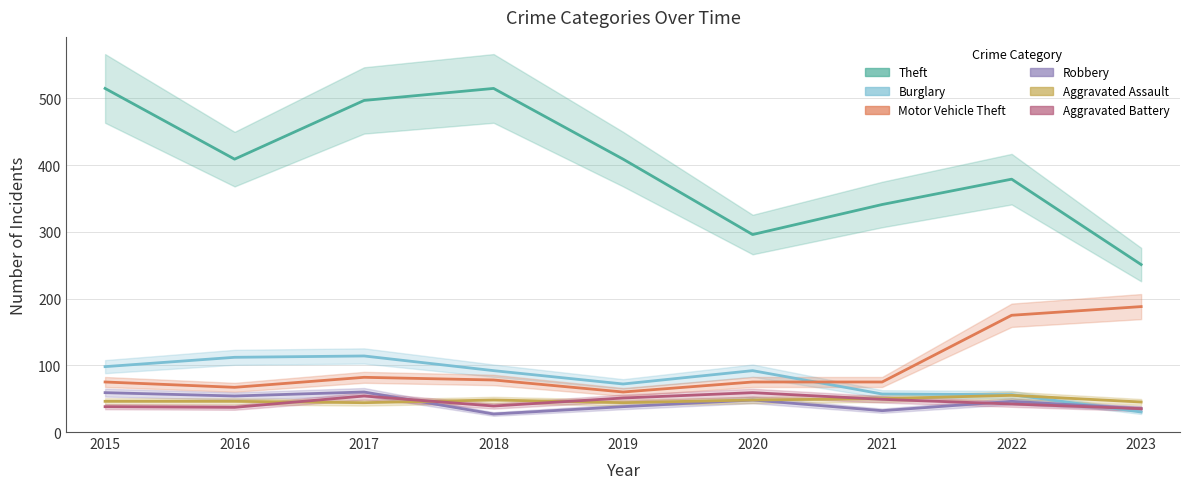

True or false: Aggravated Battery has a value of 42 at 2022.

True